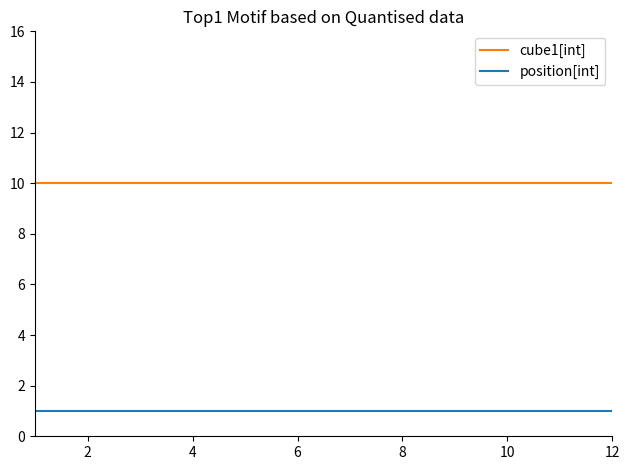

Which series has the largest total across all categories?

cube1[int]